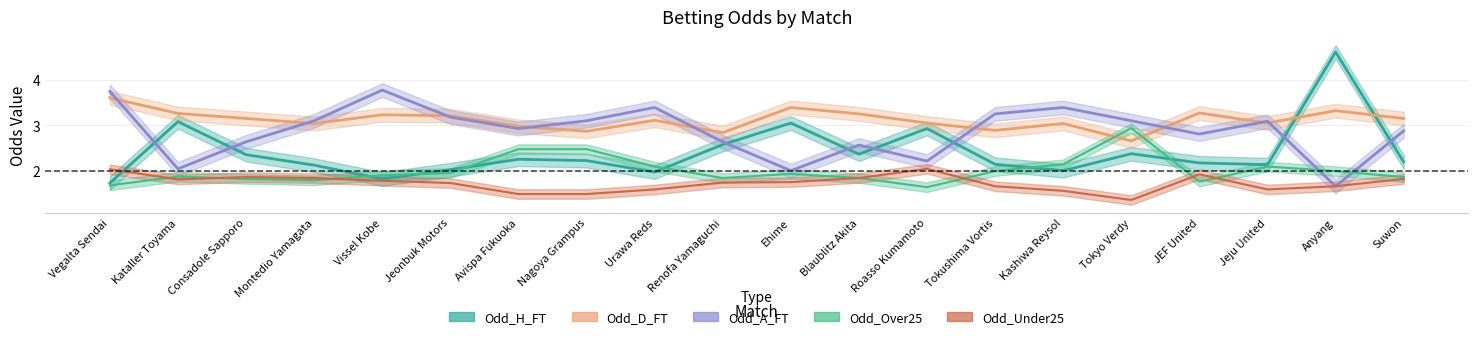

Reading right to left, transcribe all the data shown in this chart.

Odd_H_FT: 2.2	4.6	2.1	2.2	2.4	2.0	2.1	2.9	2.4	3.0	2.6	2.0	2.2	2.3	2.0	1.8	2.1	2.4	3.1	1.7
Odd_D_FT: 3.1	3.3	3.0	3.3	2.7	3.0	2.9	3.0	3.2	3.4	2.8	3.1	2.9	3.0	3.2	3.2	3.0	3.1	3.3	3.6
Odd_A_FT: 2.9	1.7	3.1	2.8	3.1	3.4	3.2	2.2	2.6	2.0	2.6	3.4	3.1	2.9	3.2	3.8	3.1	2.6	2.0	3.7
Odd_Over25: 1.9	2.0	2.1	1.8	2.9	2.1	2.0	1.6	1.9	1.9	1.9	2.1	2.5	2.5	2.0	1.9	1.8	1.8	1.9	1.7
Odd_Under25: 1.8	1.7	1.6	1.9	1.4	1.6	1.7	2.0	1.9	1.8	1.8	1.6	1.5	1.5	1.7	1.8	1.9	1.9	1.8	2.0